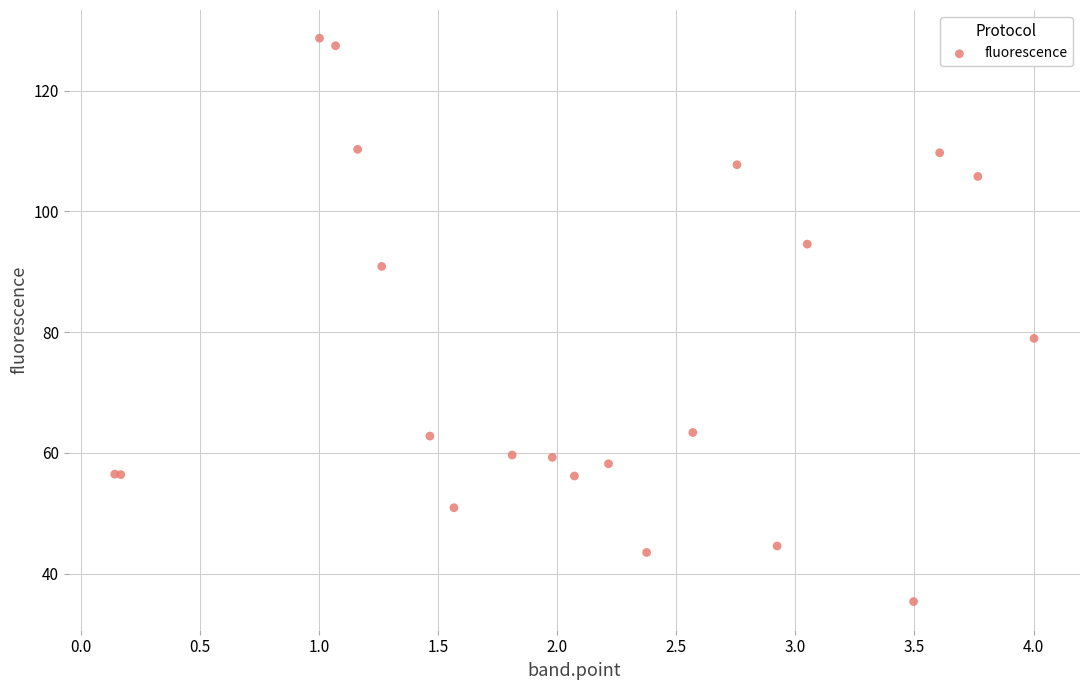

What Y value in the scatter plot is closest to 82?

79.0